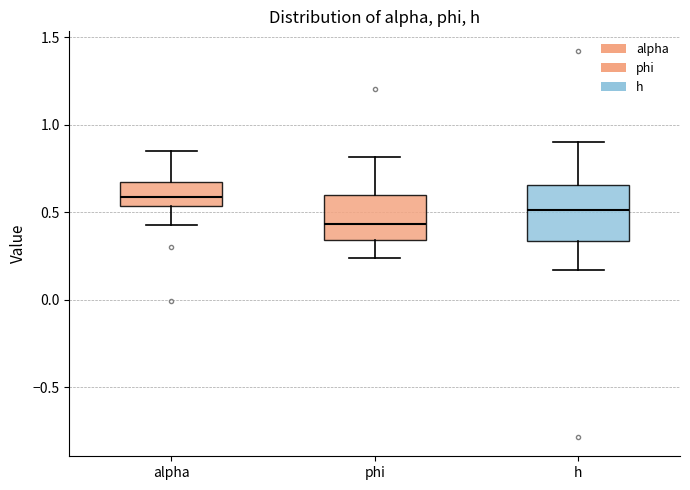

Which box has the highest median line?

alpha